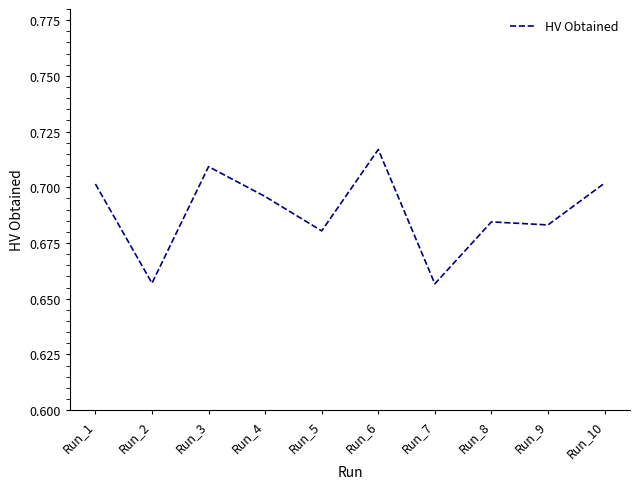

True or false: the data shows 0.7 at Run_4.

True